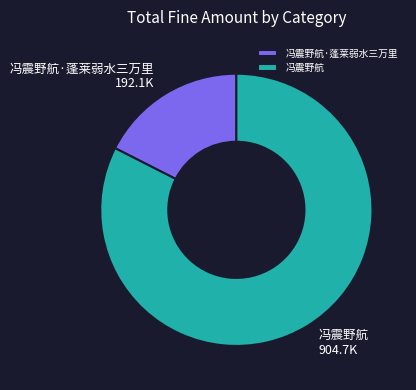

Combined, do 冯震野航·蓬莱弱水三万里 and 冯震野航 account for over 50%?

Yes